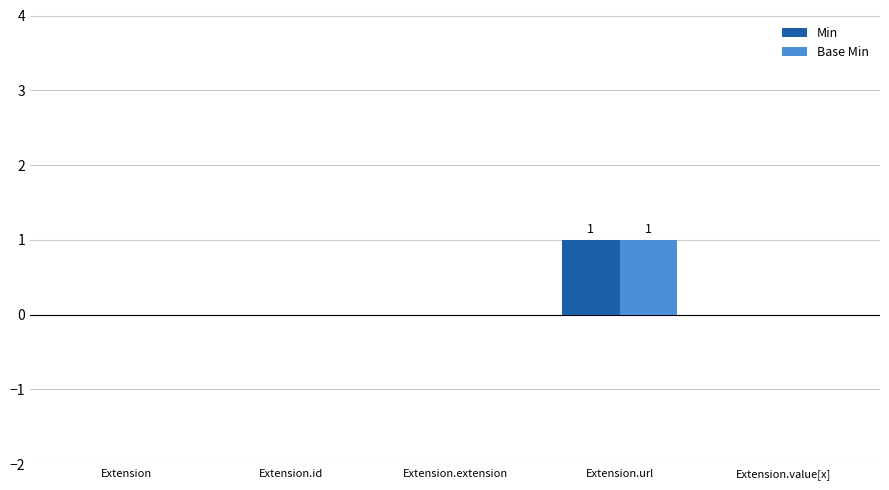

Is it true that Min equals 0 at Extension.url?

False